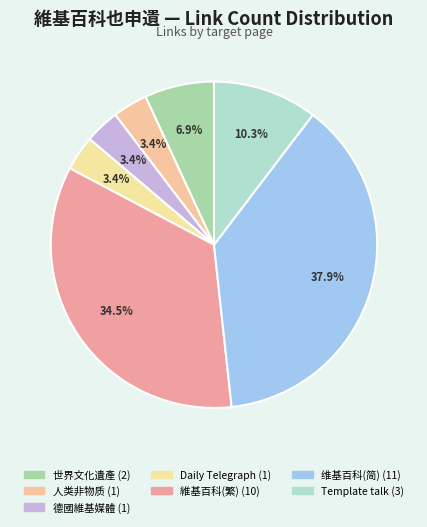

How many segments does this pie chart have?

7